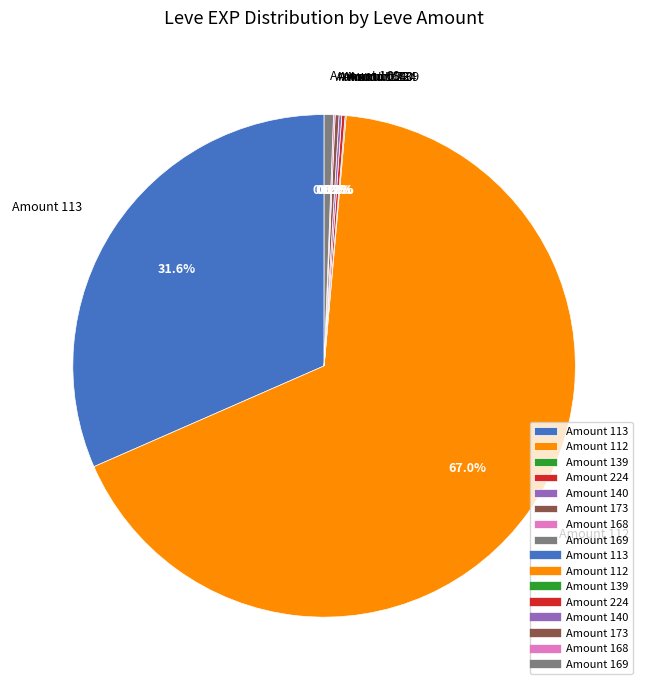

Which category has the biggest portion of the pie?

Amount 112